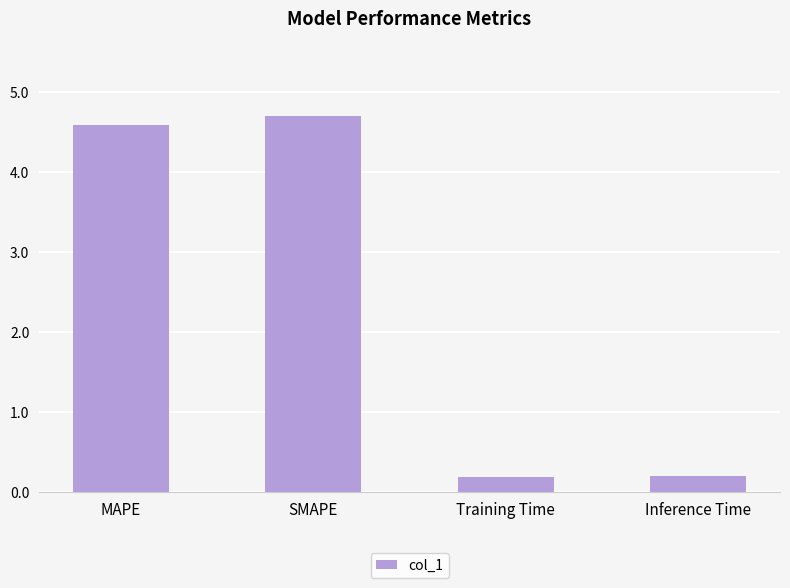

At which label does the data first exceed 4?

MAPE